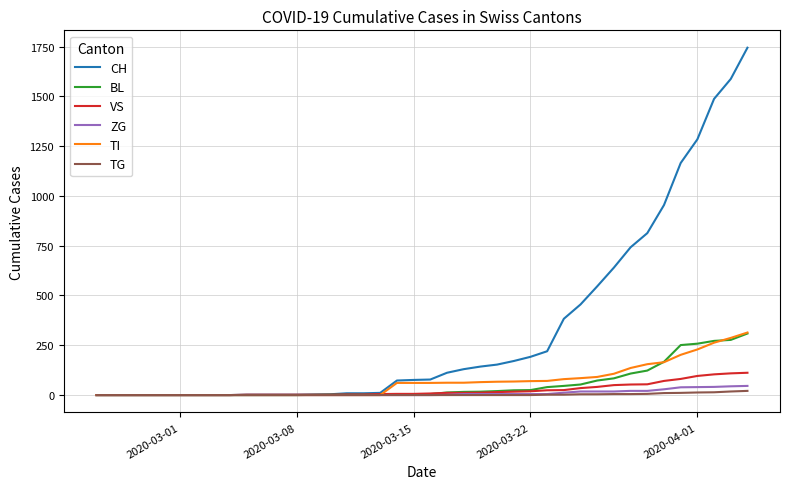

How many lines are shown in the chart?

6